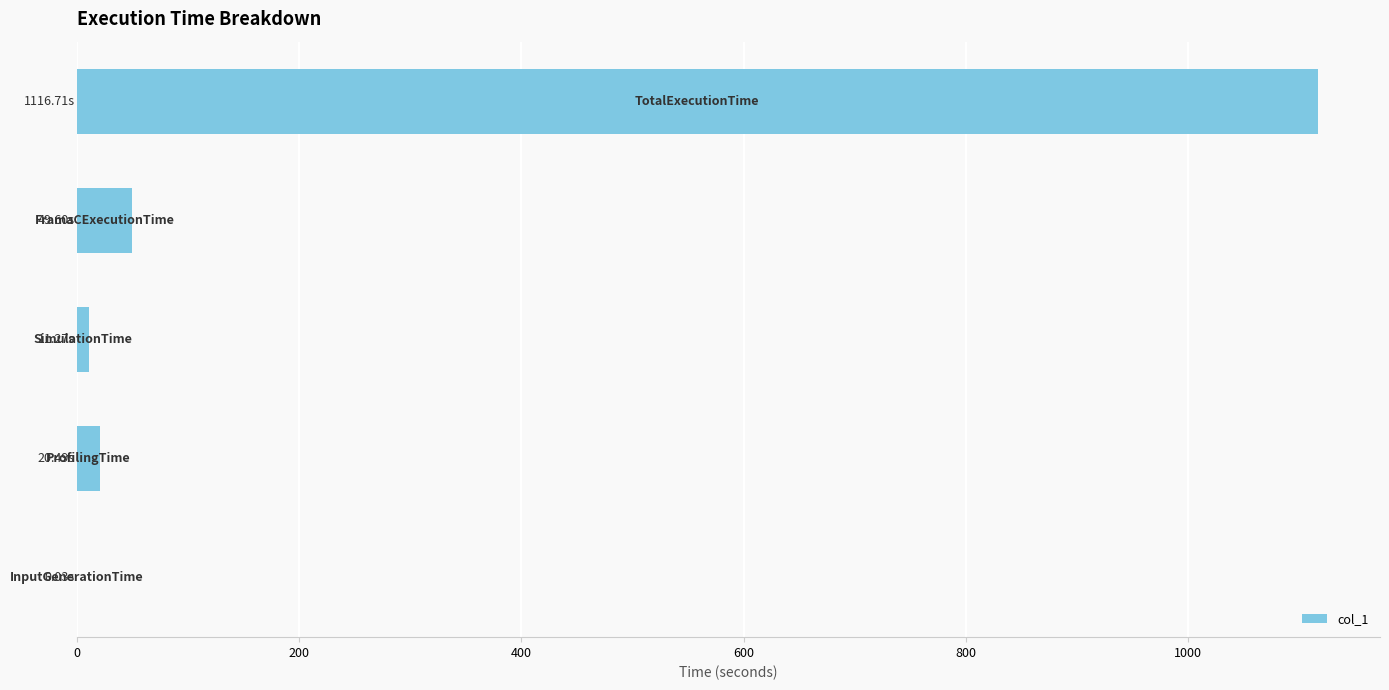

How many series are shown in this chart?

1